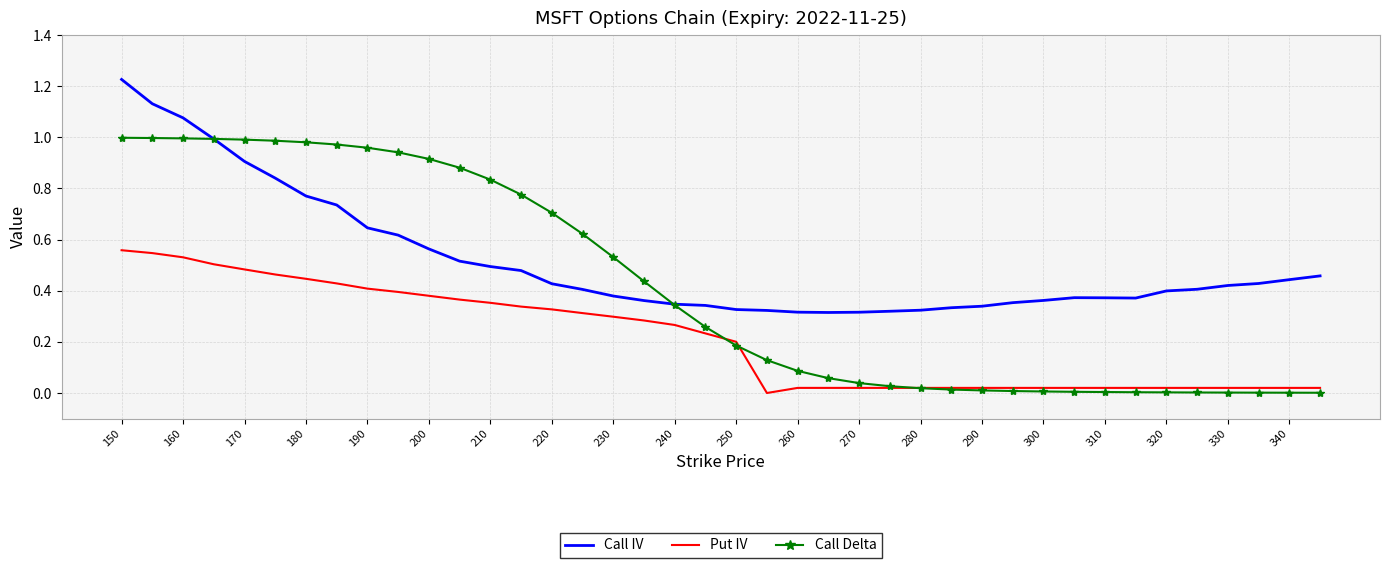

Which series has the largest range (max minus min)?

Call Delta